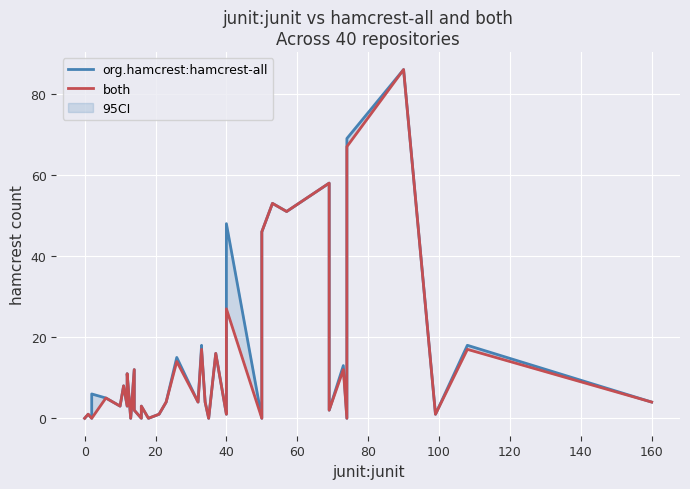

Which series has the largest total across all categories?

org.hamcrest:hamcrest-all